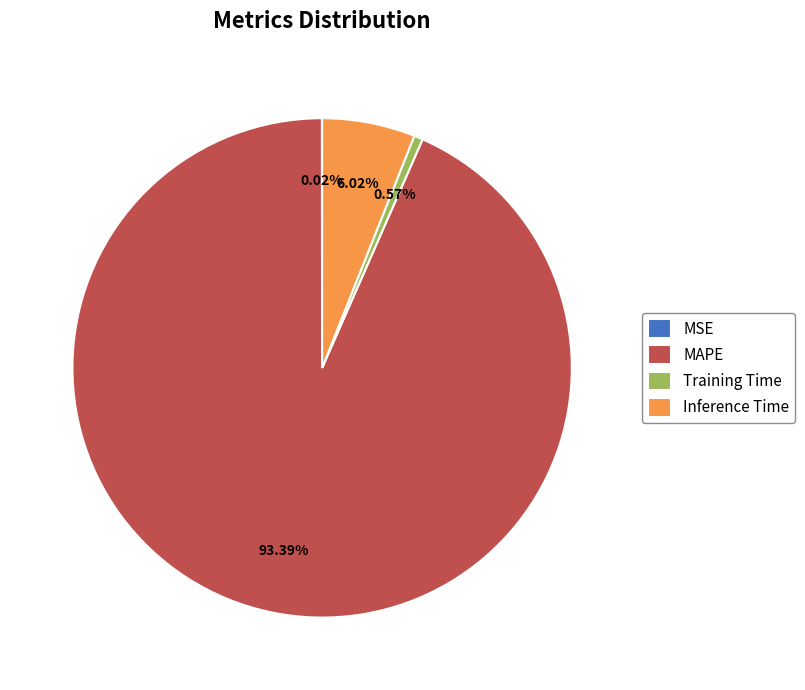

Do Training Time and Inference Time together represent more than half of the pie?

No